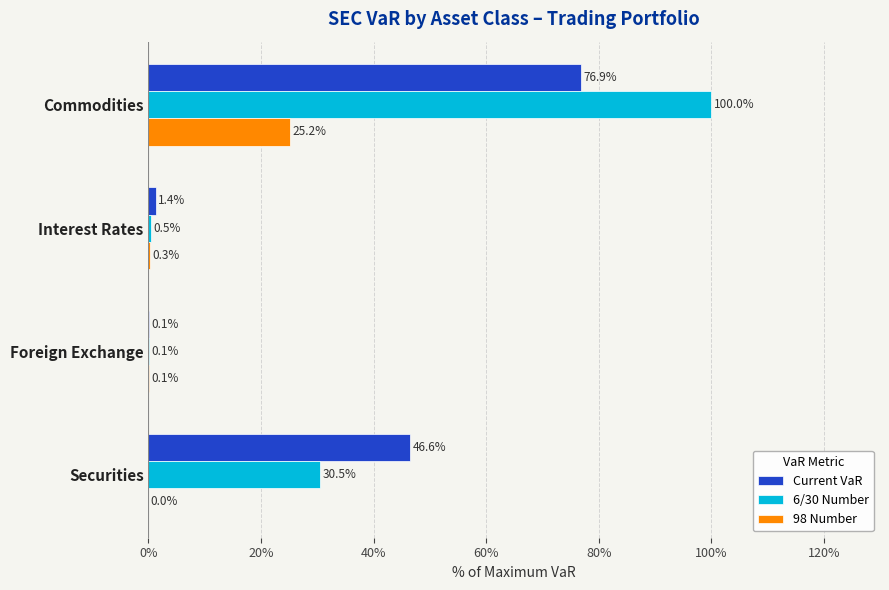

The value of 6/30 Number at Securities is 30.5. True or false?

True